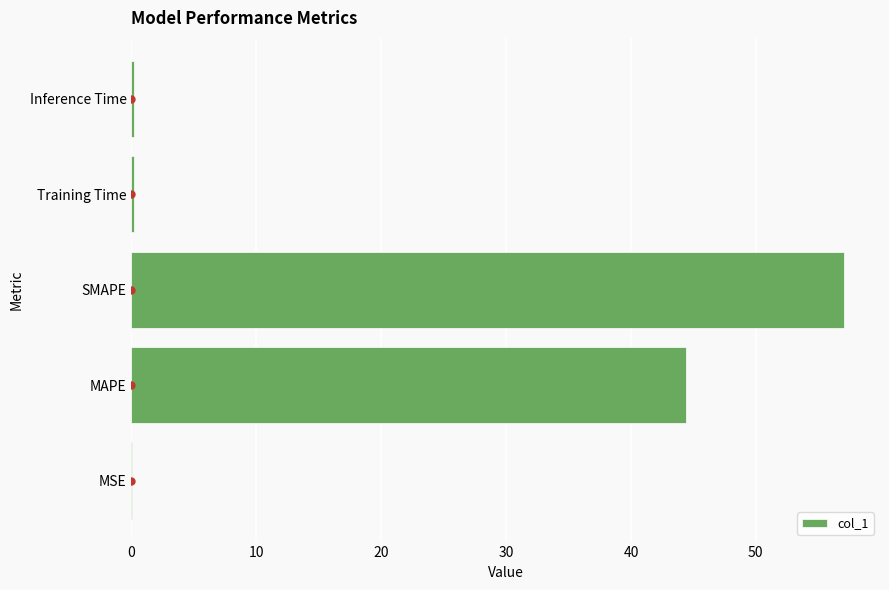

The chart shows a value of 99.2 at SMAPE. True or false?

False